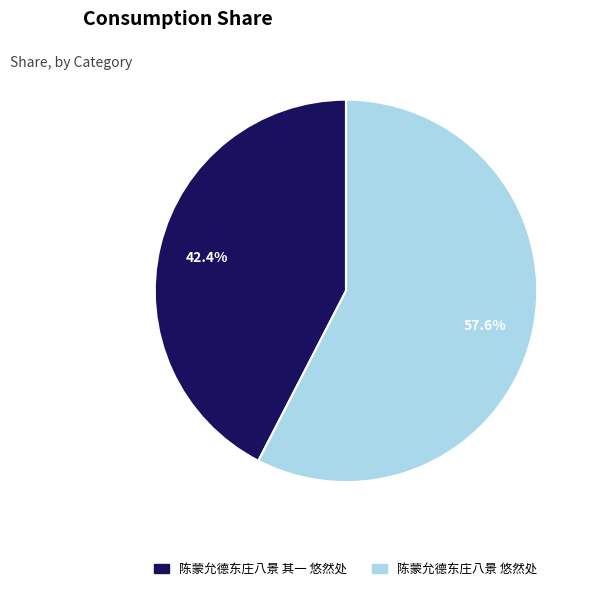

How many segments does this pie chart have?

2